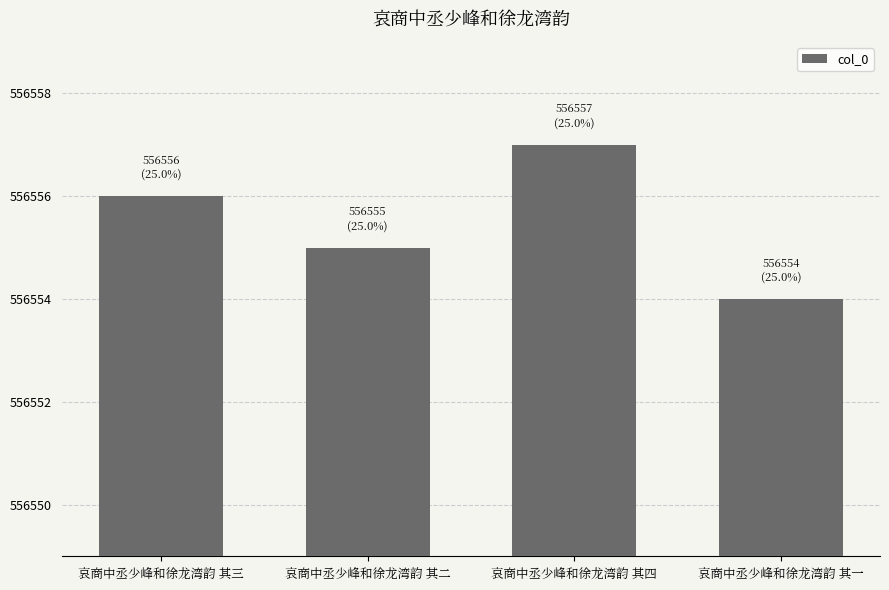

The chart shows a value of 556555 at 哀商中丞少峰和徐龙湾韵 其二. True or false?

True